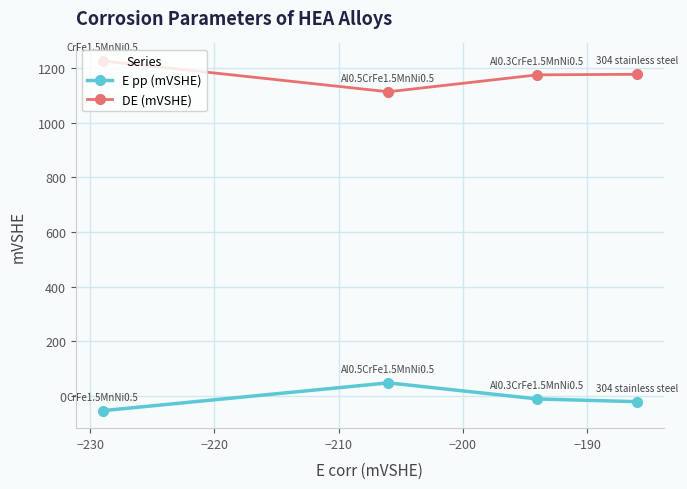

What is the minimum value shown in the chart?

-55